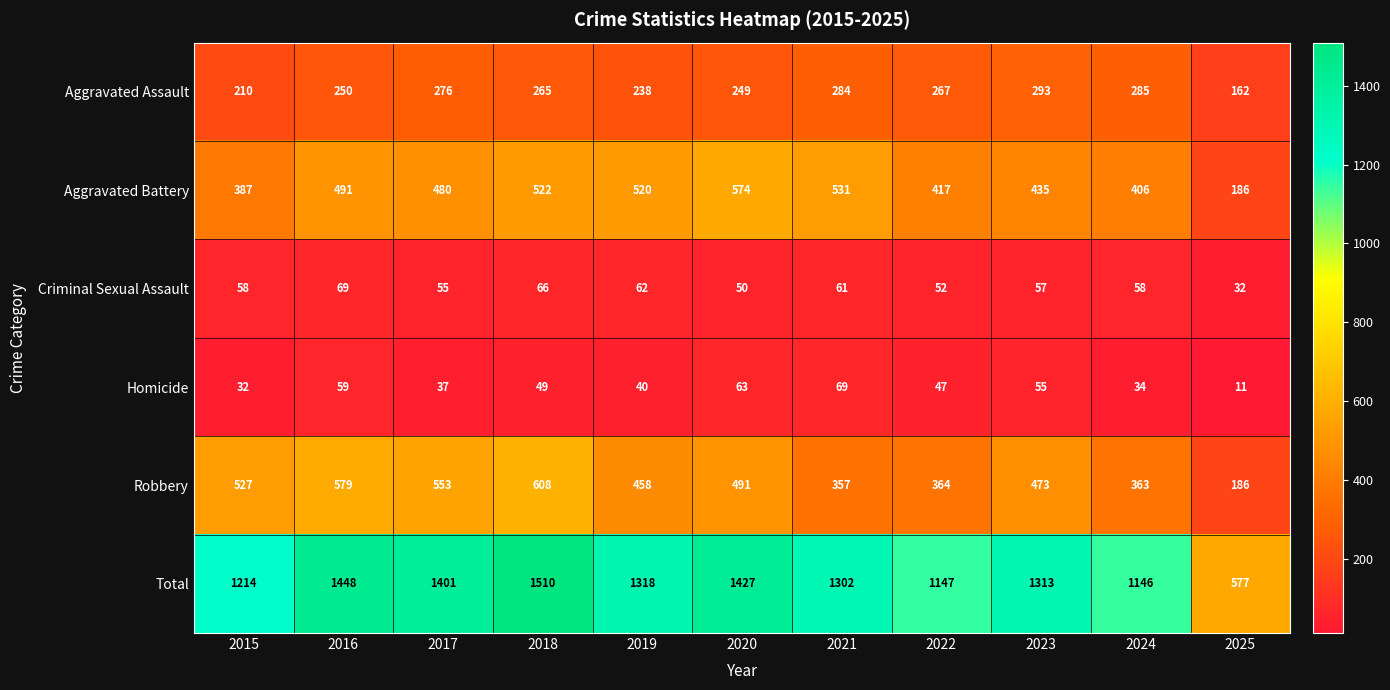

Which category has the highest value in the Aggravated Assault series?

2023